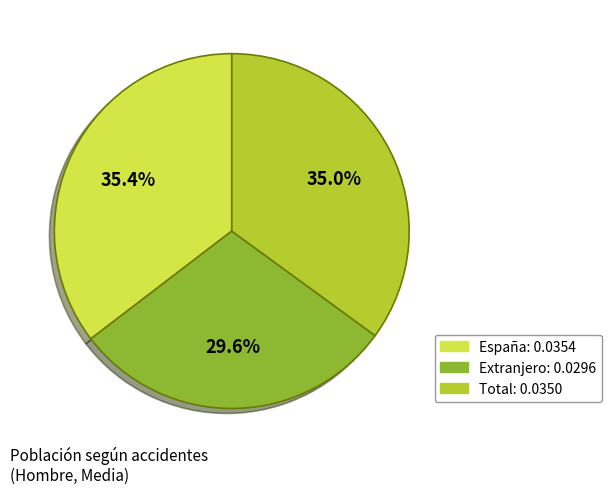

Which has a higher value, Total or Extranjero?

Total